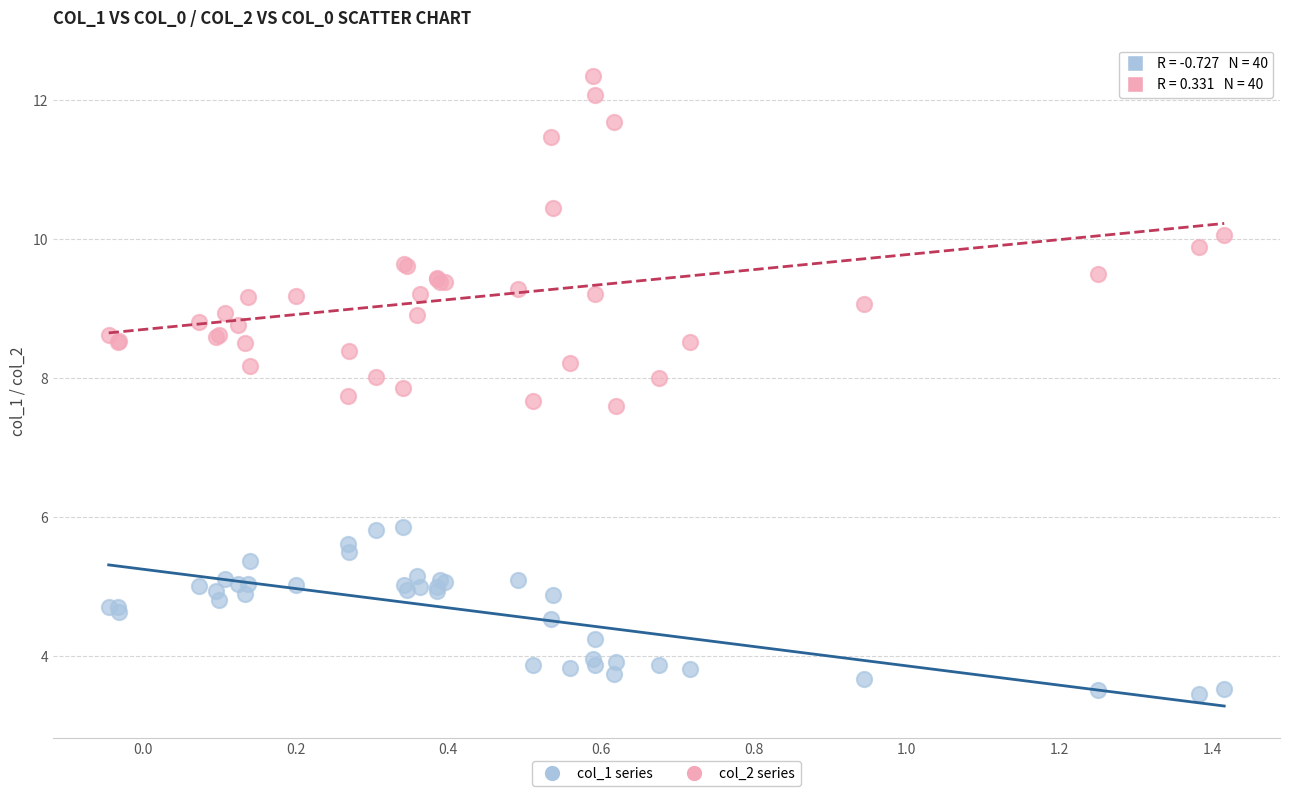

Which series has the widest spread of Y values?

col_2 series